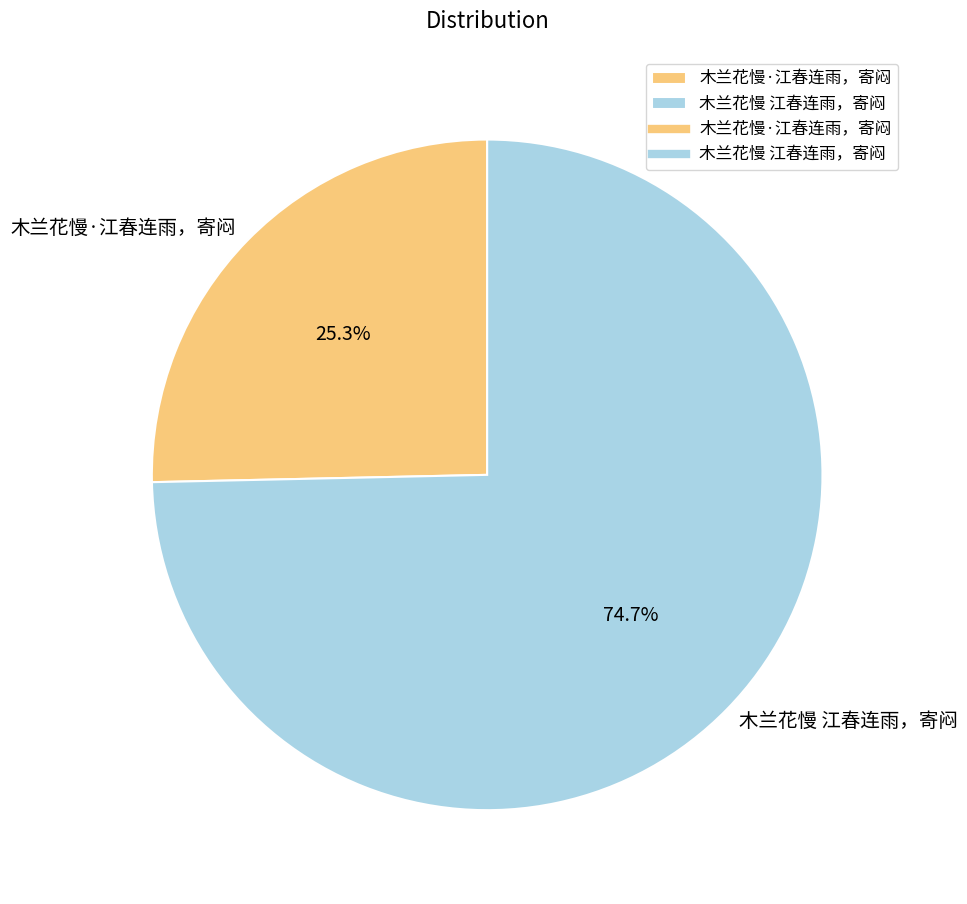

Rank the categories by value from lowest to highest.

木兰花慢·江春连雨，寄闷, 木兰花慢 江春连雨，寄闷